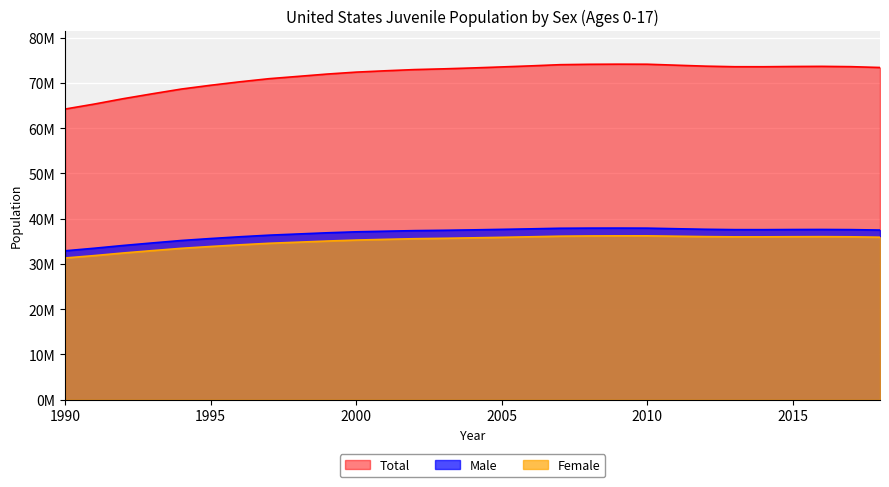

True or false: Male and Total intersect in this chart.

False